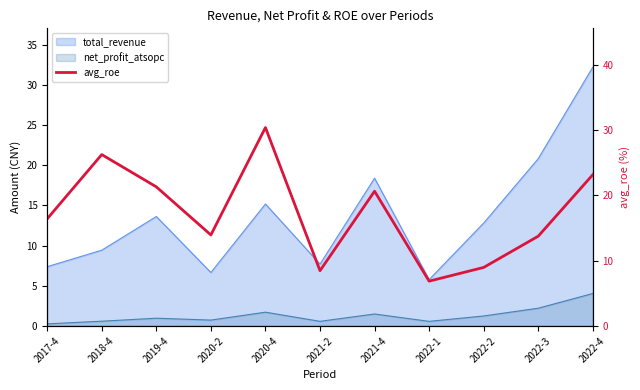

At which label does the data first exceed 16?

2017-4